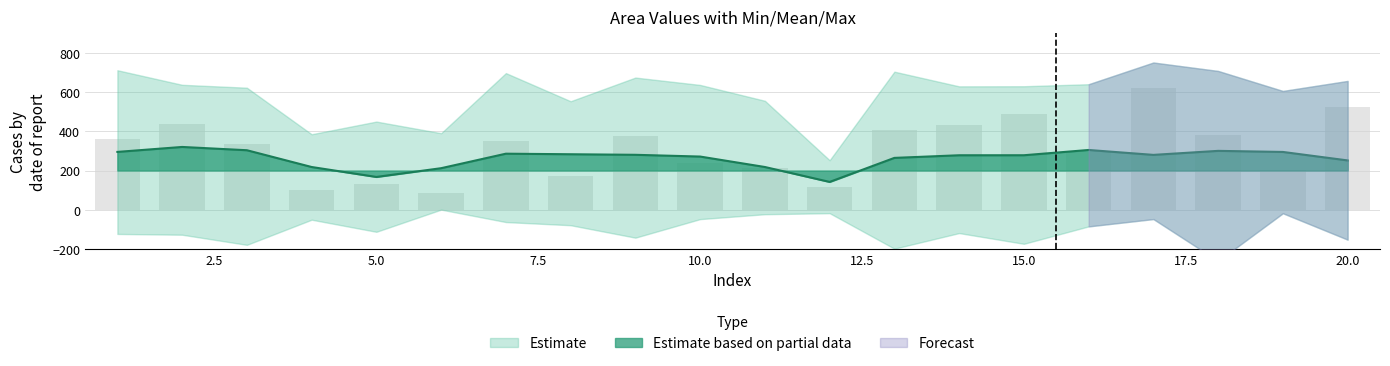

At how many categories does at least one series exceed 287?

13